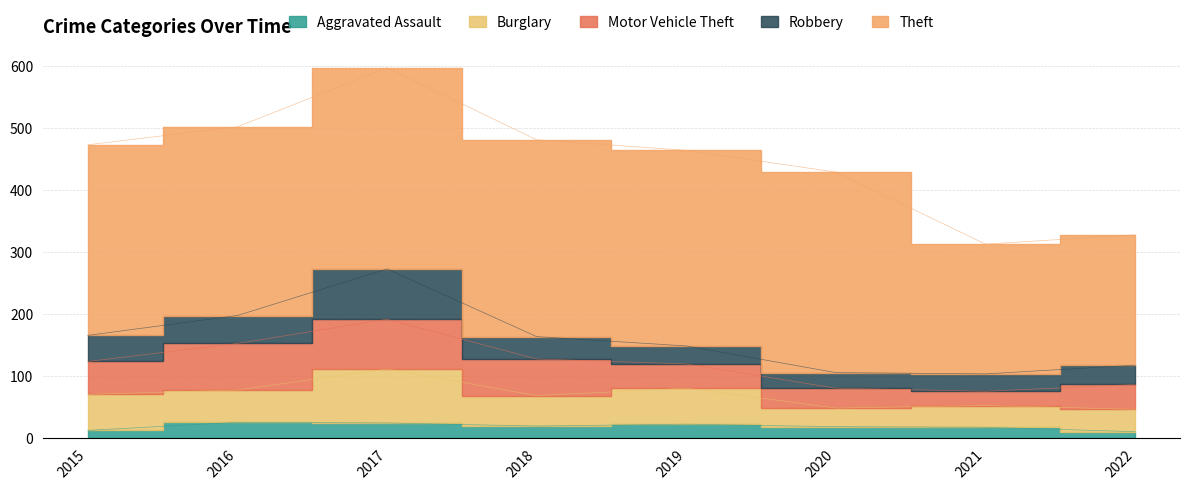

What is the difference between the Burglary values at 2022 and 2016?

16